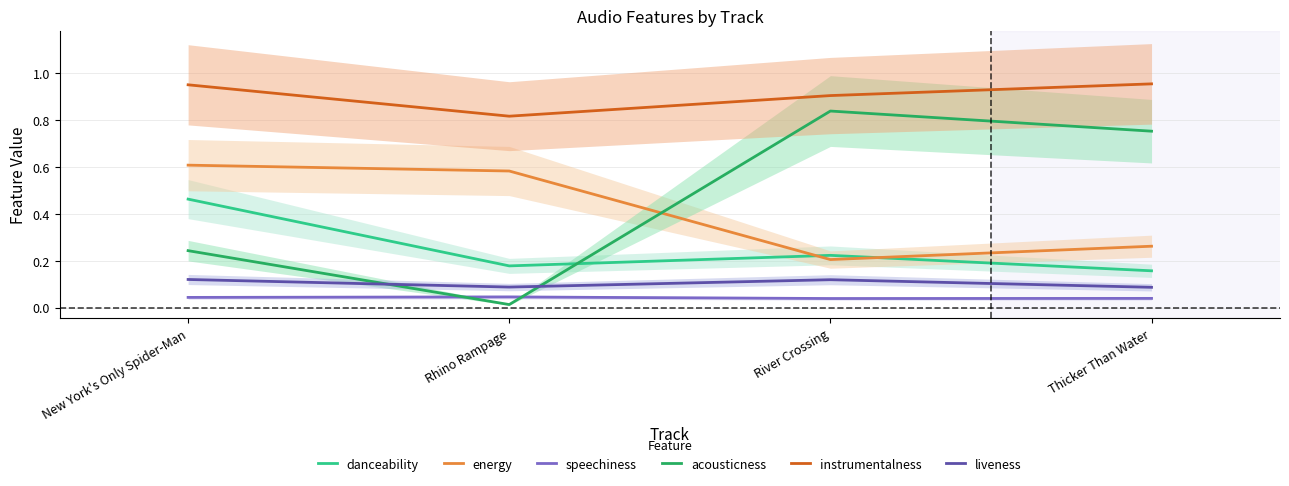

How many lines are shown in the chart?

6